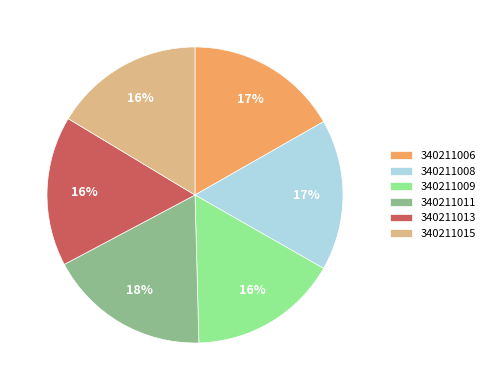

Does 340211006 account for over 50% of the chart?

No